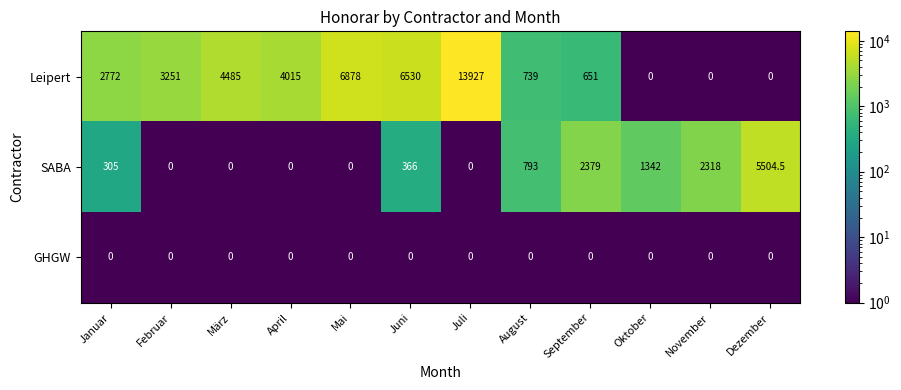

At which label does Leipert reach its peak?

Juli